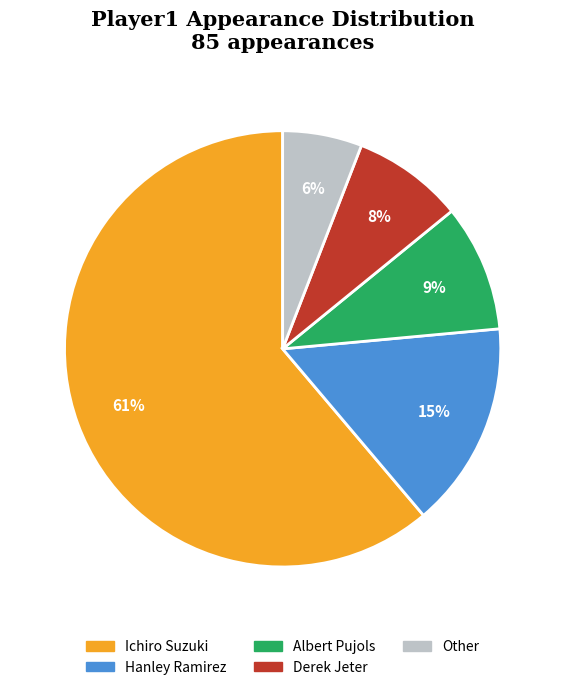

The Hanley Ramirez slice represents 24% of the pie. True or false?

False